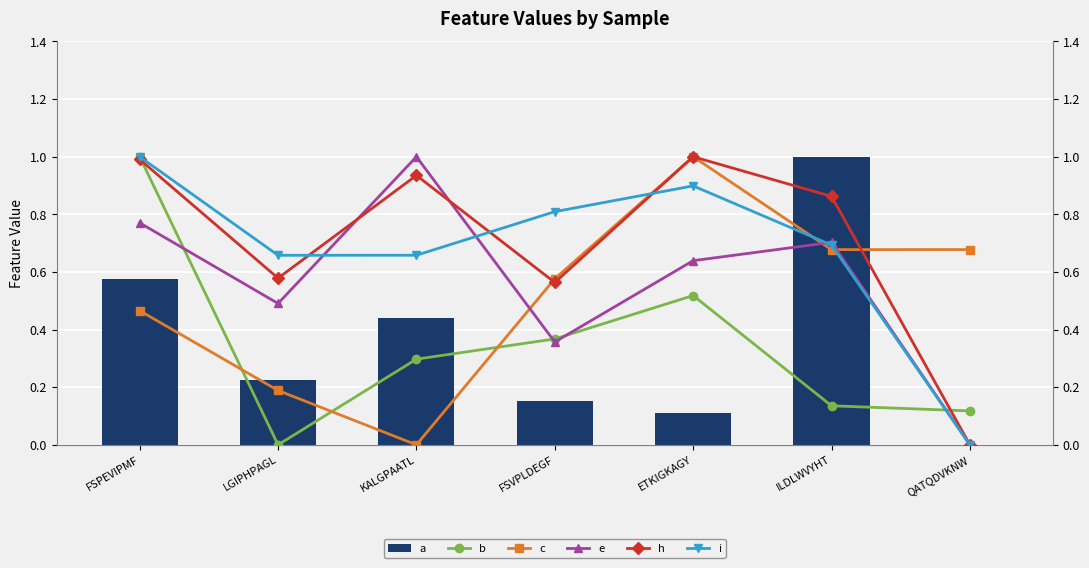

What is the total value across all series at LGIPHPAGL?

2.1